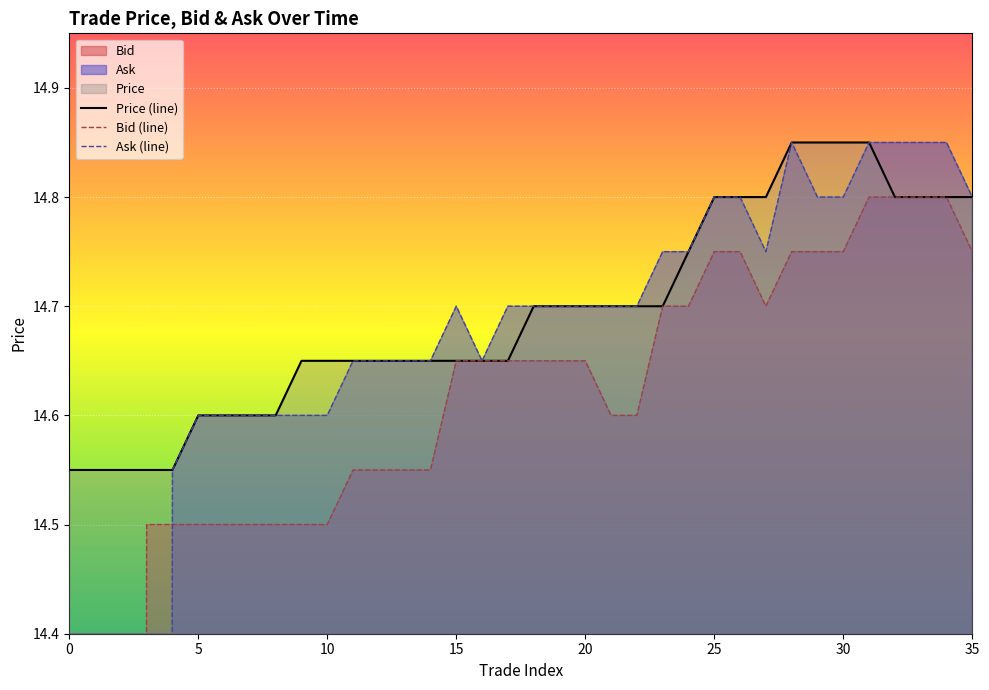

True or false: Price (line) has a value of 14.8 at 25.

True